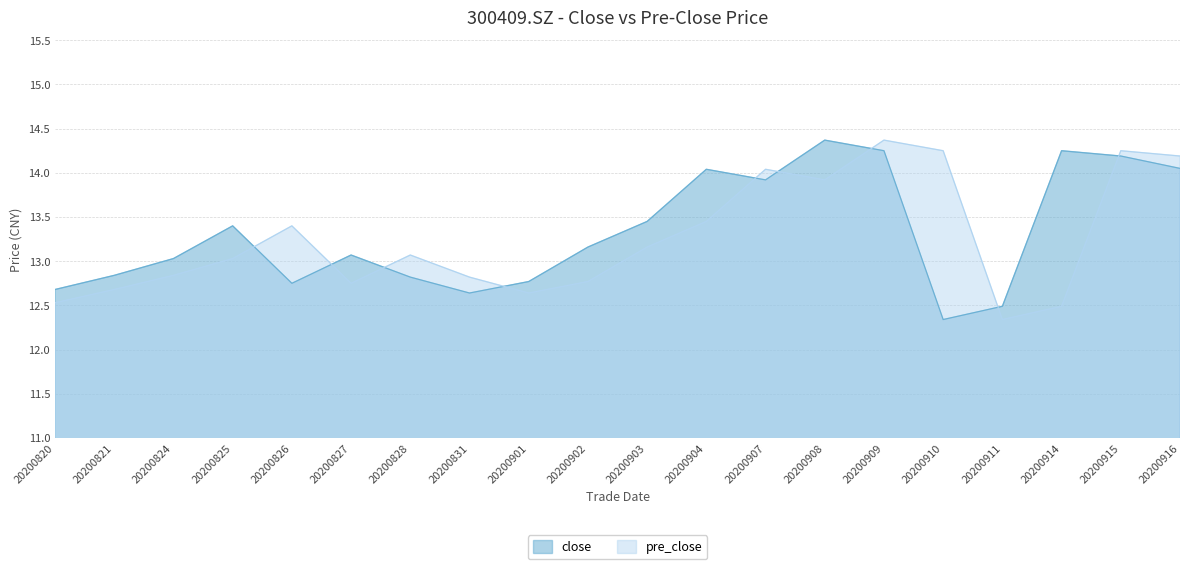

At which category is the sum across all series the highest?

20200909